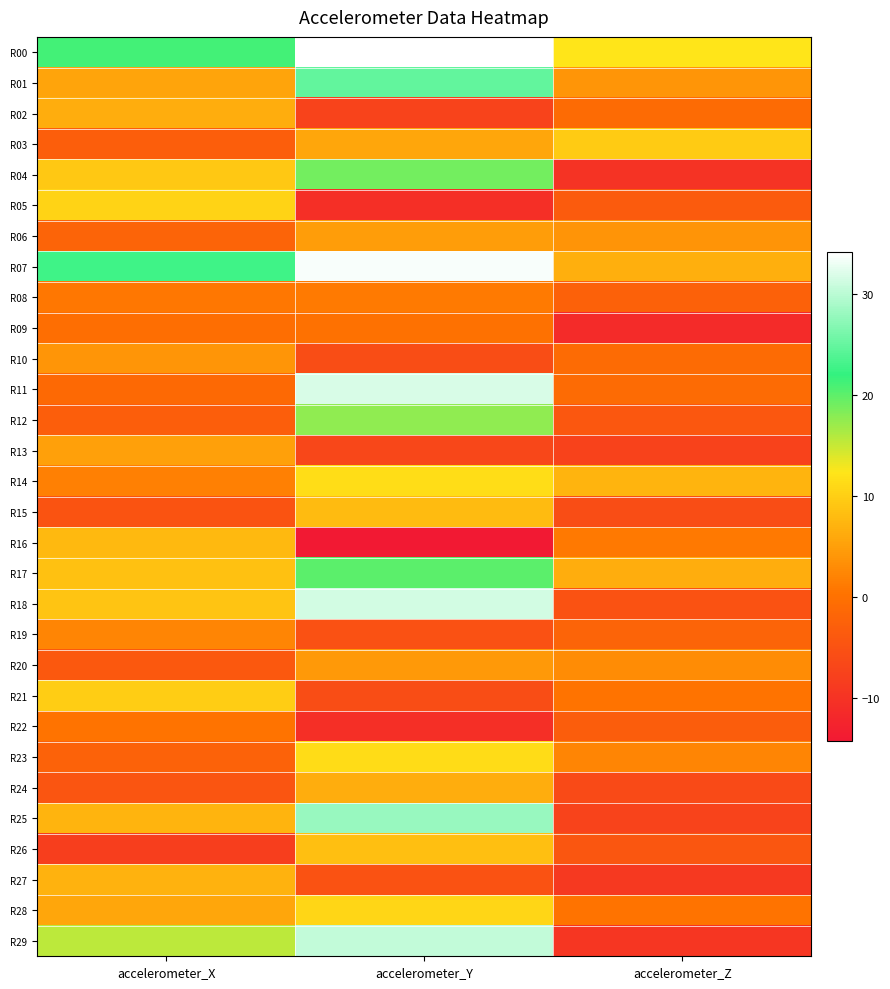

Reading left to right, transcribe all the data shown in this chart.

R00: accelerometer_X=21.2	accelerometer_Y=34.1	accelerometer_Z=12.4
R01: accelerometer_X=5.5	accelerometer_Y=24.7	accelerometer_Z=4.0
R02: accelerometer_X=6.4	accelerometer_Y=-7.3	accelerometer_Z=-0.9
R03: accelerometer_X=-3.1	accelerometer_Y=5.6	accelerometer_Z=9.7
R04: accelerometer_X=9.2	accelerometer_Y=18.9	accelerometer_Z=-10.0
R05: accelerometer_X=10.4	accelerometer_Y=-10.5	accelerometer_Z=-3.5
R06: accelerometer_X=-2.1	accelerometer_Y=4.7	accelerometer_Z=3.8
R07: accelerometer_X=22.6	accelerometer_Y=33.7	accelerometer_Z=6.6
R08: accelerometer_X=0.7	accelerometer_Y=1.2	accelerometer_Z=-2.5
R09: accelerometer_X=-0.3	accelerometer_Y=-0.1	accelerometer_Z=-11.3
R10: accelerometer_X=3.9	accelerometer_Y=-5.7	accelerometer_Z=-1.0
R11: accelerometer_X=-1.1	accelerometer_Y=31.8	accelerometer_Z=-1.0
R12: accelerometer_X=-2.9	accelerometer_Y=17.6	accelerometer_Z=-4.1
R13: accelerometer_X=5.1	accelerometer_Y=-6.7	accelerometer_Z=-7.6
R14: accelerometer_X=1.8	accelerometer_Y=11.5	accelerometer_Z=7.2
R15: accelerometer_X=-4.6	accelerometer_Y=7.9	accelerometer_Z=-5.6
R16: accelerometer_X=7.7	accelerometer_Y=-14.2	accelerometer_Z=0.9
R17: accelerometer_X=8.5	accelerometer_Y=20.0	accelerometer_Z=6.4
R18: accelerometer_X=9.0	accelerometer_Y=31.3	accelerometer_Z=-4.8
R19: accelerometer_X=2.3	accelerometer_Y=-5.1	accelerometer_Z=-2.1
R20: accelerometer_X=-4.0	accelerometer_Y=4.4	accelerometer_Z=2.9
R21: accelerometer_X=9.7	accelerometer_Y=-5.6	accelerometer_Z=0.4
R22: accelerometer_X=0.4	accelerometer_Y=-10.5	accelerometer_Z=-3.2
R23: accelerometer_X=-2.3	accelerometer_Y=11.3	accelerometer_Z=2.2
R24: accelerometer_X=-4.6	accelerometer_Y=6.4	accelerometer_Z=-6.1
R25: accelerometer_X=7.2	accelerometer_Y=28.0	accelerometer_Z=-7.4
R26: accelerometer_X=-8.1	accelerometer_Y=8.3	accelerometer_Z=-4.4
R27: accelerometer_X=7.0	accelerometer_Y=-4.9	accelerometer_Z=-9.1
R28: accelerometer_X=5.7	accelerometer_Y=10.7	accelerometer_Z=0.4
R29: accelerometer_X=15.6	accelerometer_Y=30.4	accelerometer_Z=-9.5